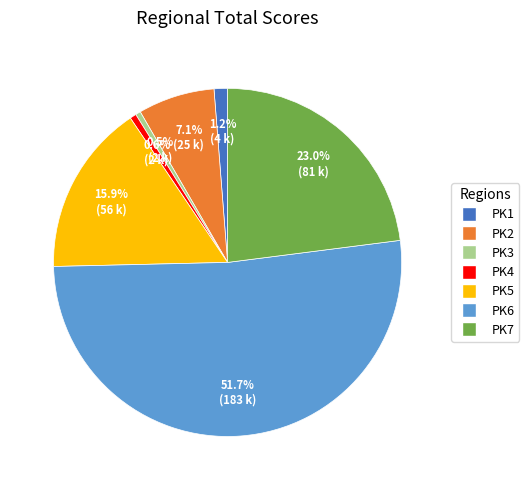

To the nearest percent, what is the average slice percentage?

14%